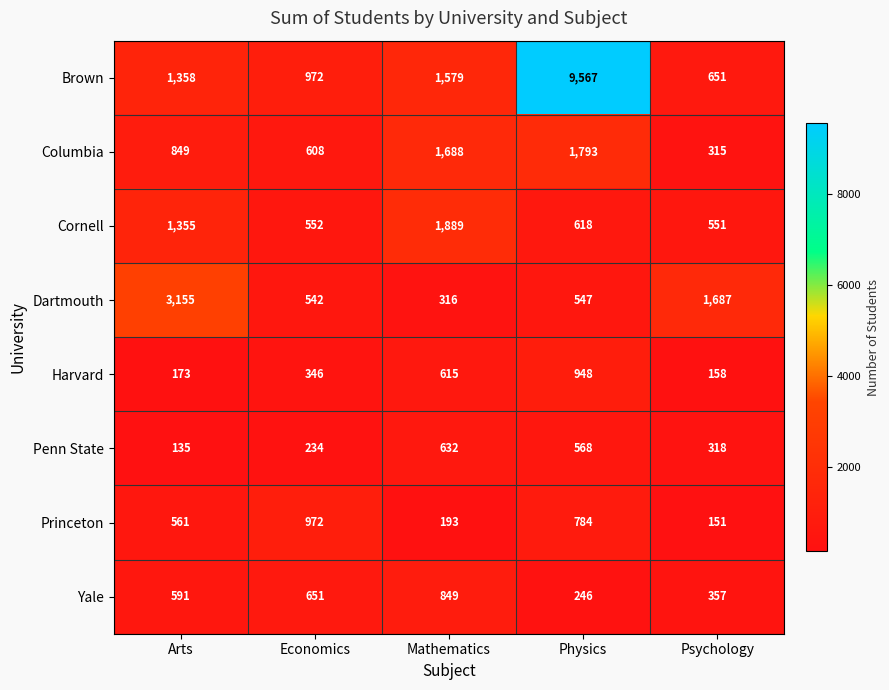

True or false: Yale has a value of 591 at Arts.

True